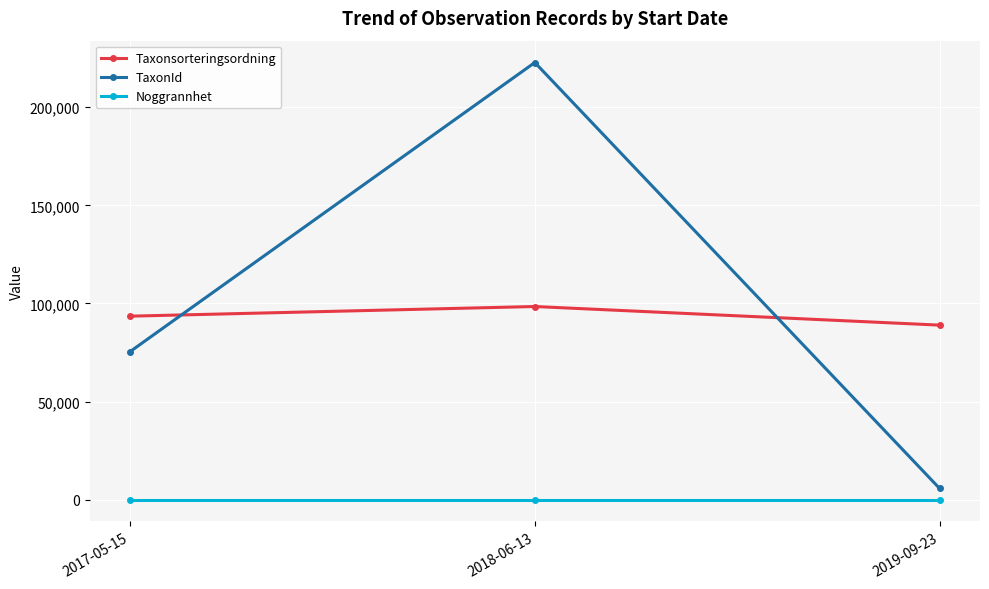

How many series are shown in this chart?

3